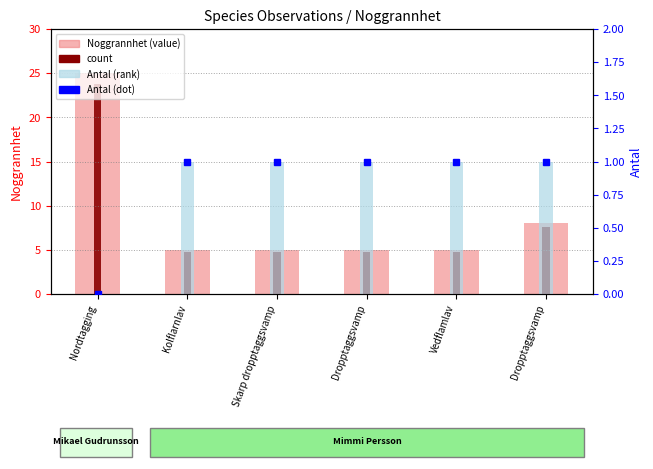

How many bars are there in each group?

3